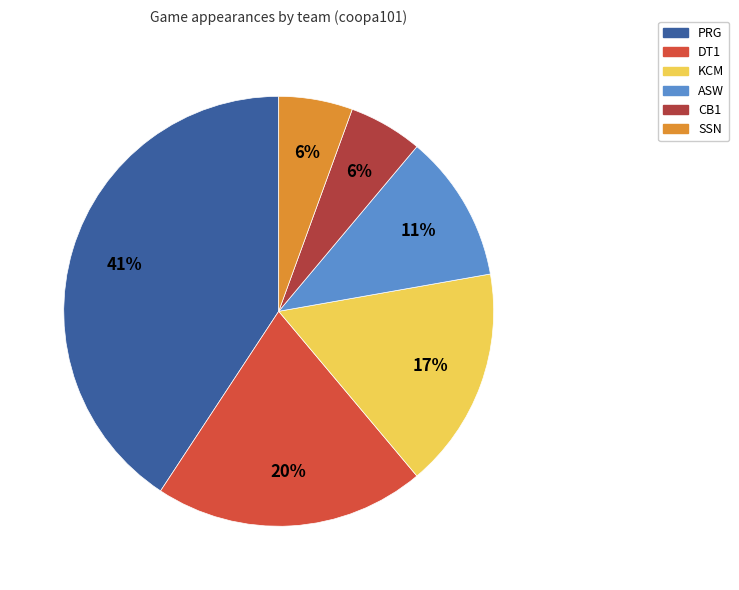

To the nearest percent, what is the difference between the largest and smallest slice percentages?

35%